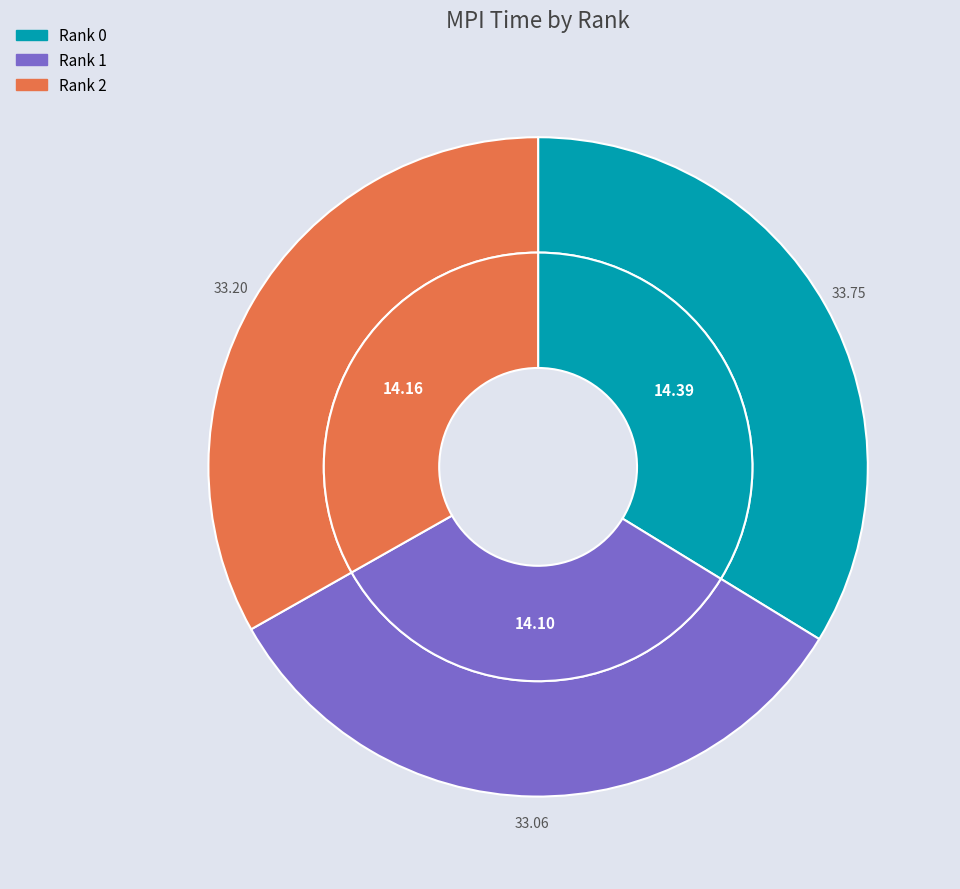

How much of the chart is everything except 1?

66.9%